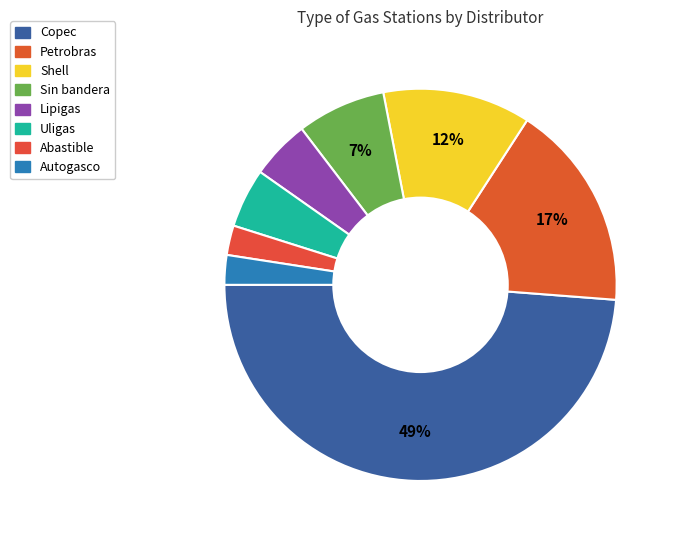

How many segments does this pie chart have?

8